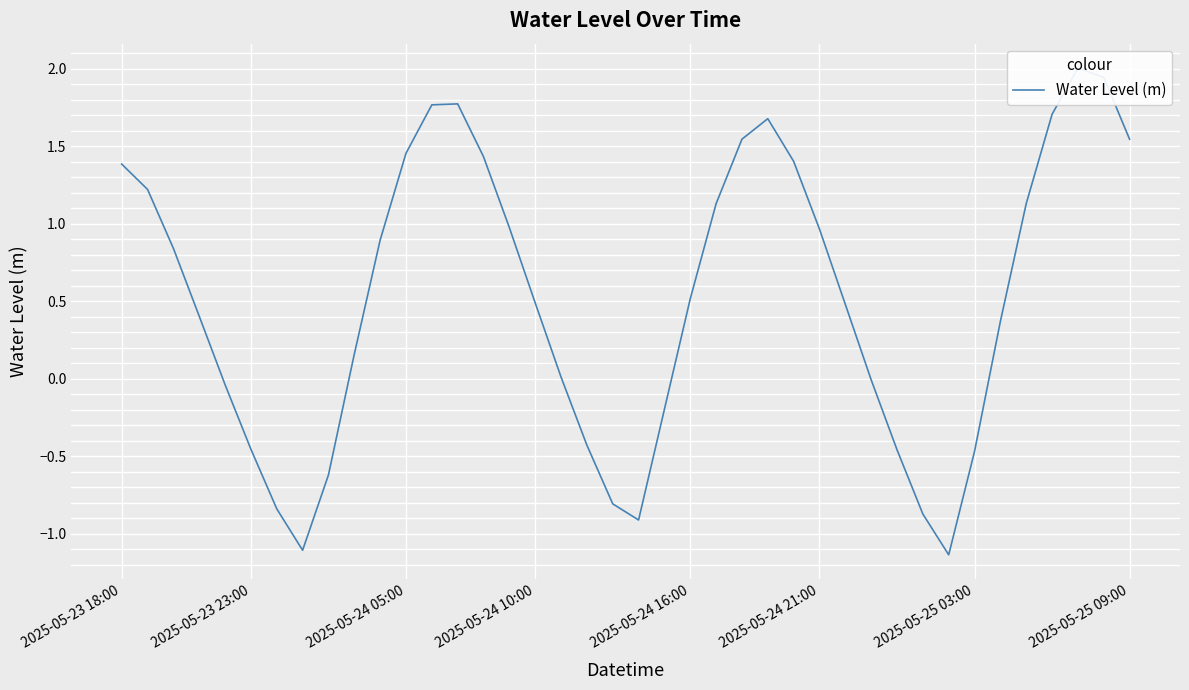

Does the chart display data point markers on the line(s)?

No